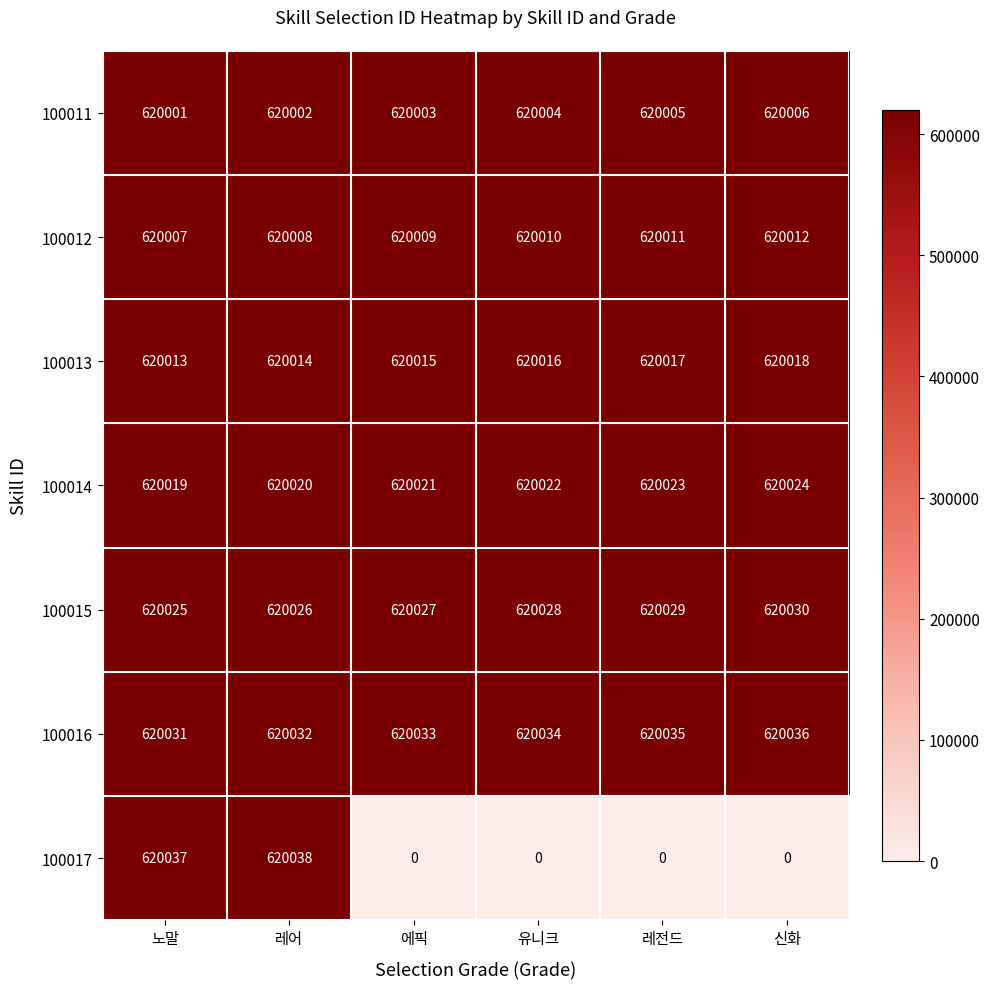

What is the spread (max minus min) of values at 레어?

36